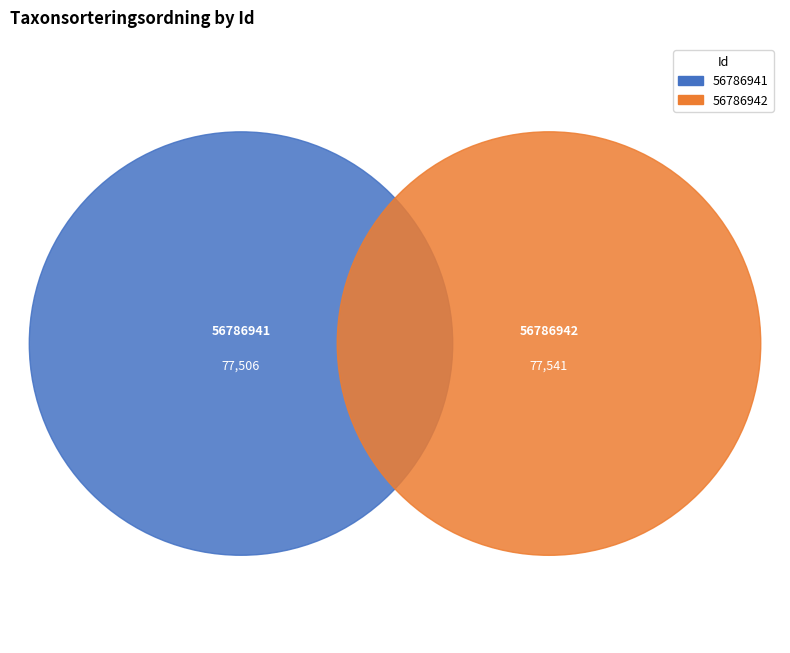

What is the largest slice in the pie chart?

56786942